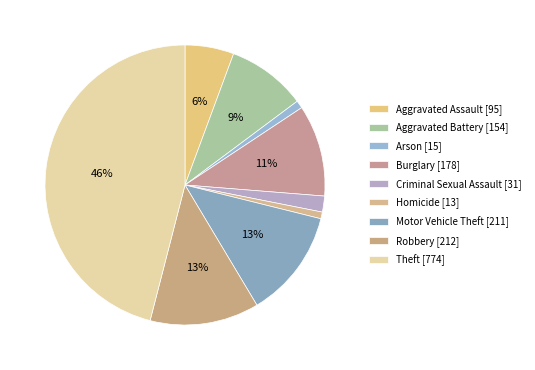

How many segments does this pie chart have?

9